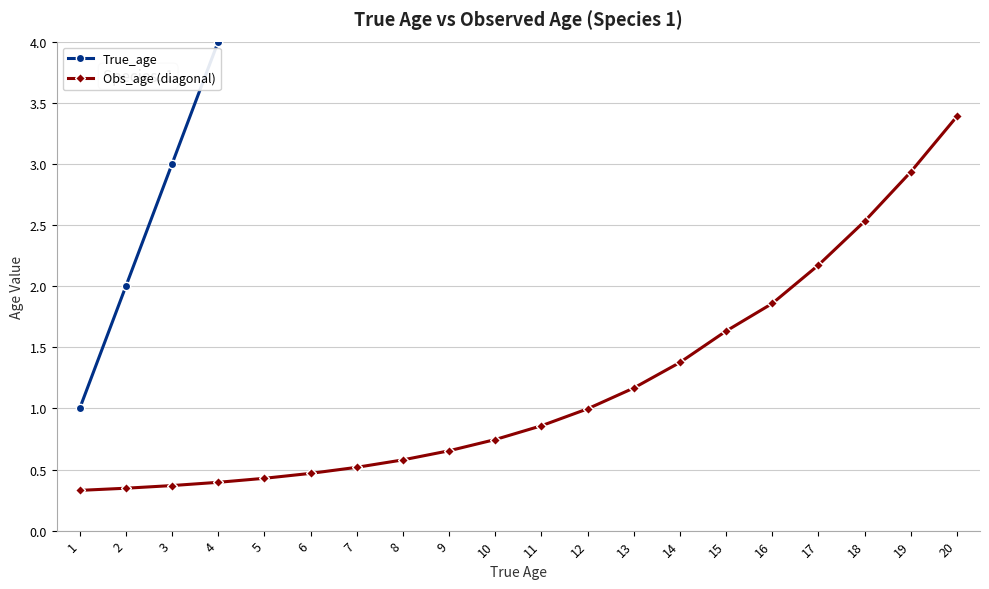

True or false: True_age has more than 1 interior local peaks.

False